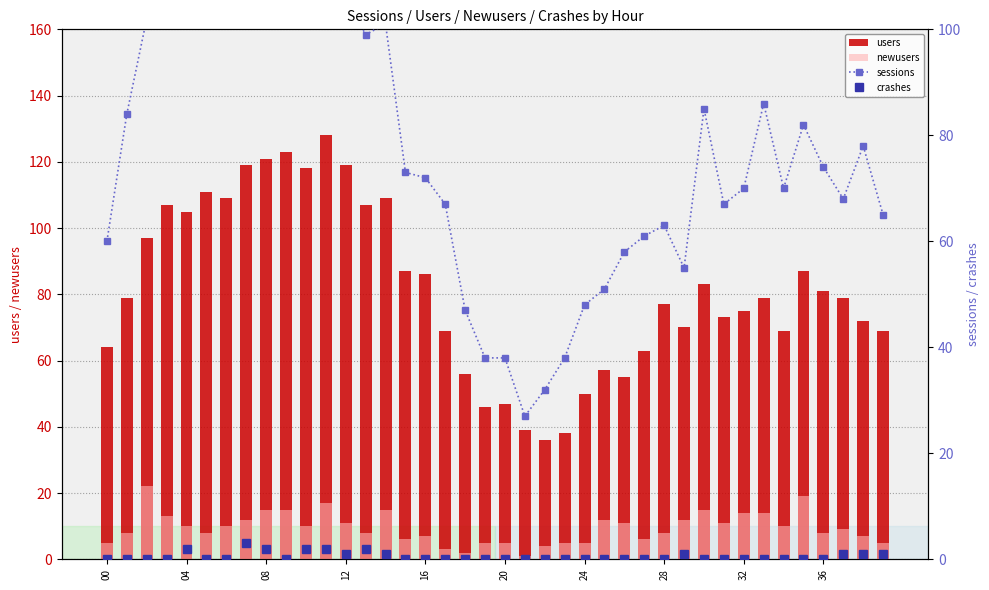

How many values in the sessions series are below 73?

20